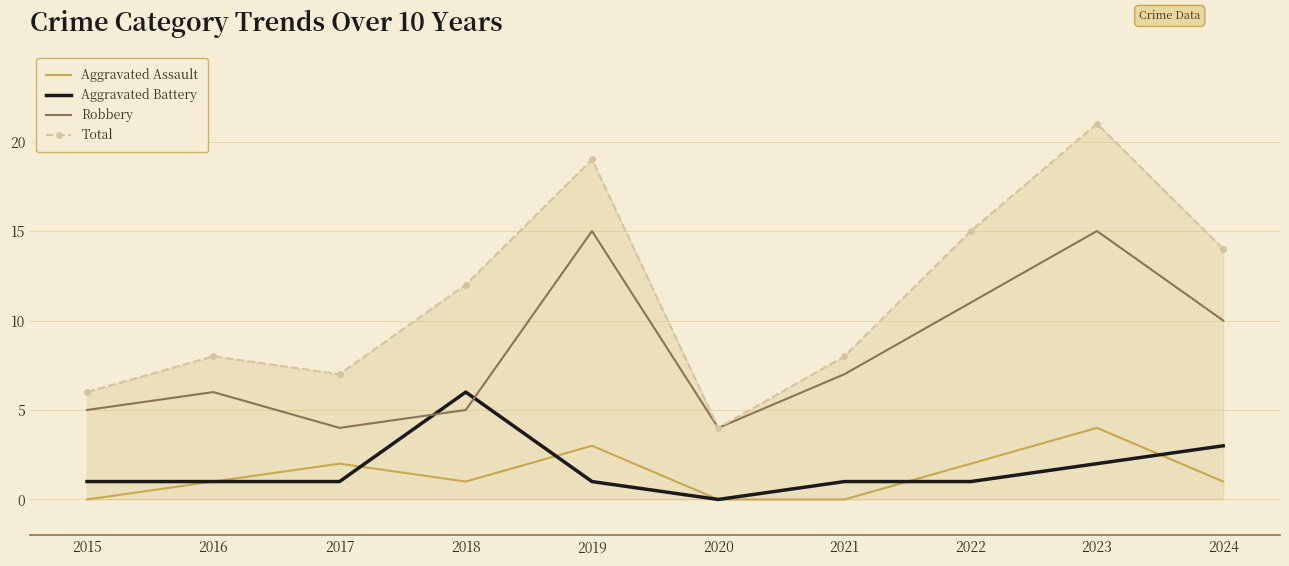

Rank the series by their maximum value, from highest to lowest.

Total, Robbery, Aggravated Battery, Aggravated Assault